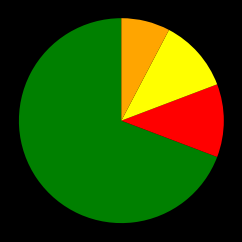

Does any single category account for the majority?

Yes